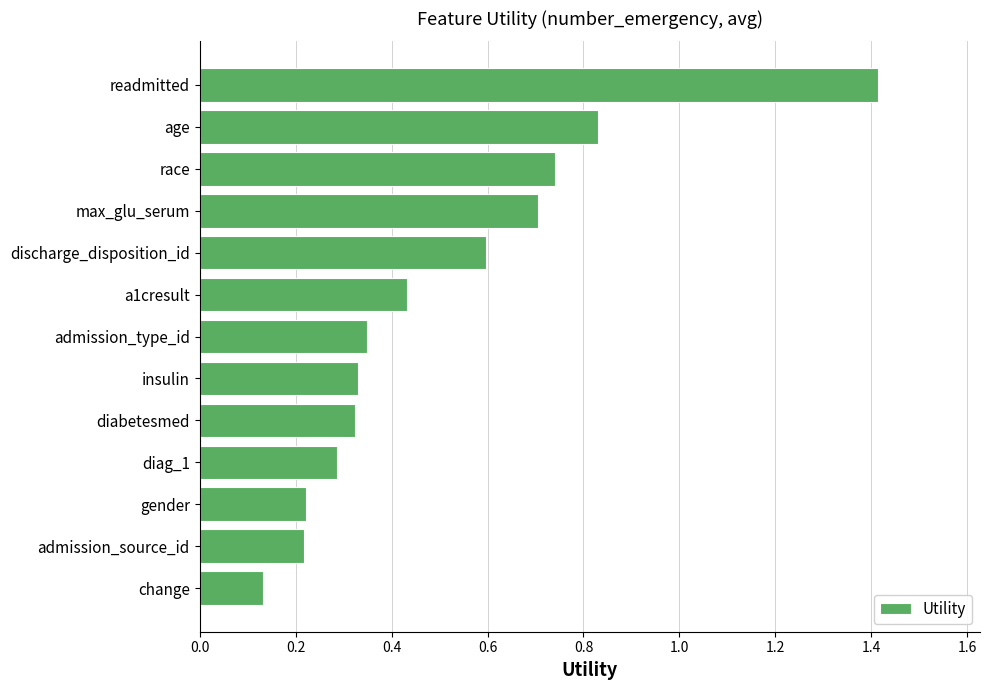

At which category does the chart reach its minimum across all series?

change